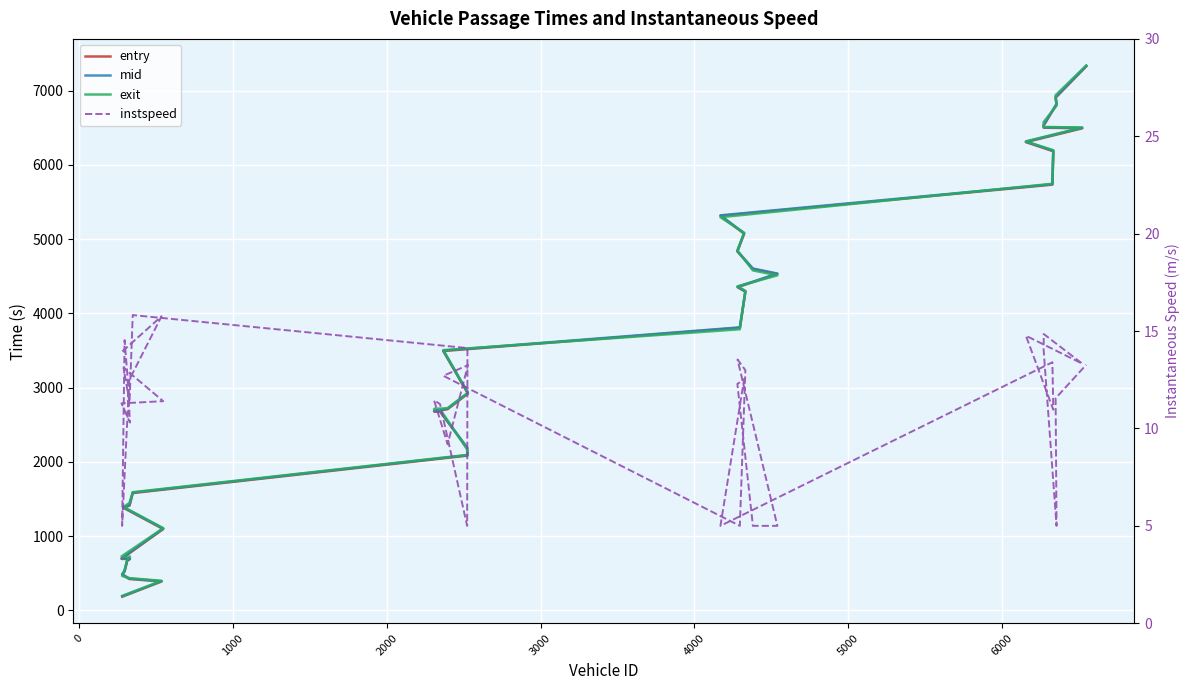

True or false: entry and instspeed cross at least once.

False